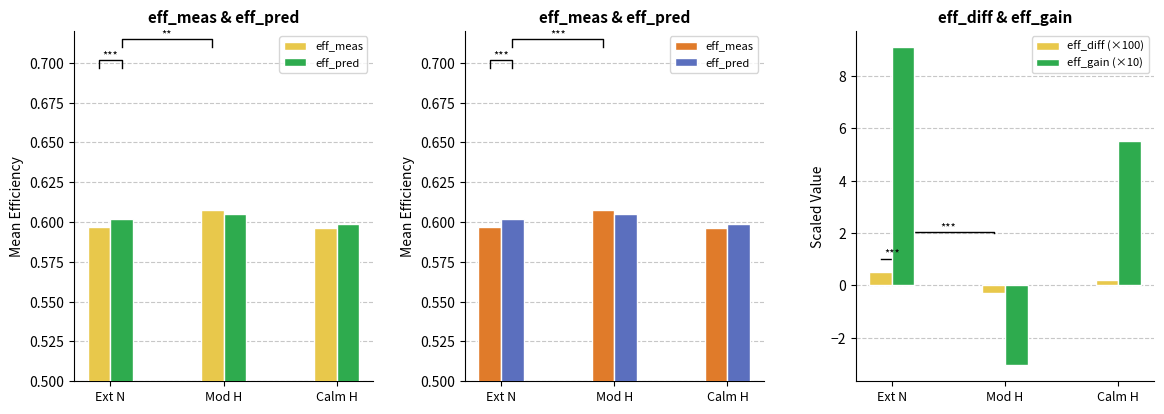

How many groups of bars are there?

3